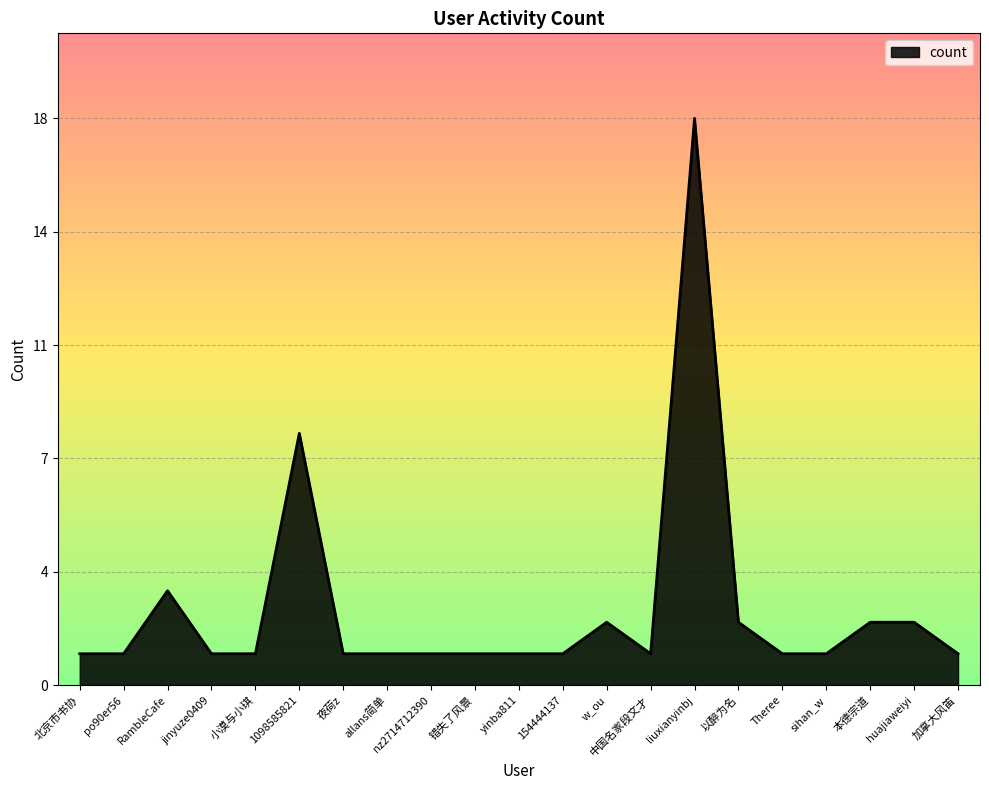

What is the sum of all values?

51